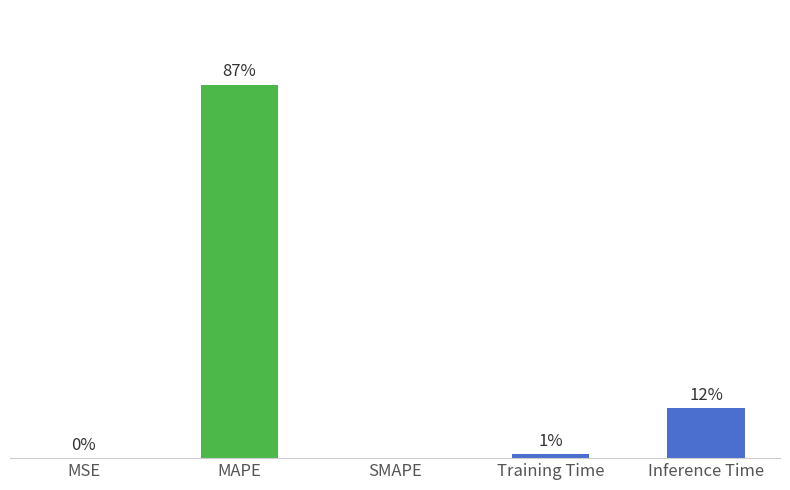

At which category does the chart reach its peak across all series?

MAPE